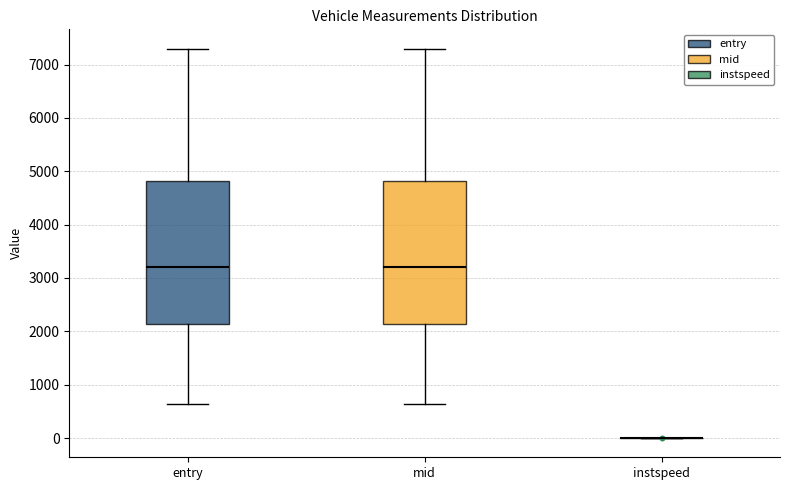

Reading left to right, transcribe this box plot: for each box, give where its median line is, the range the box spans, and where its two whiskers end, as read against the y-axis. The values are not printed on the chart, so give them approximately, as read against the axis.

entry: median 3200, box 2100 to 4800, whiskers 600 to 7300
mid: median 3200, box 2100 to 4800, whiskers 600 to 7300
instspeed: box collapsed to a line at 0, whiskers 0 to 0